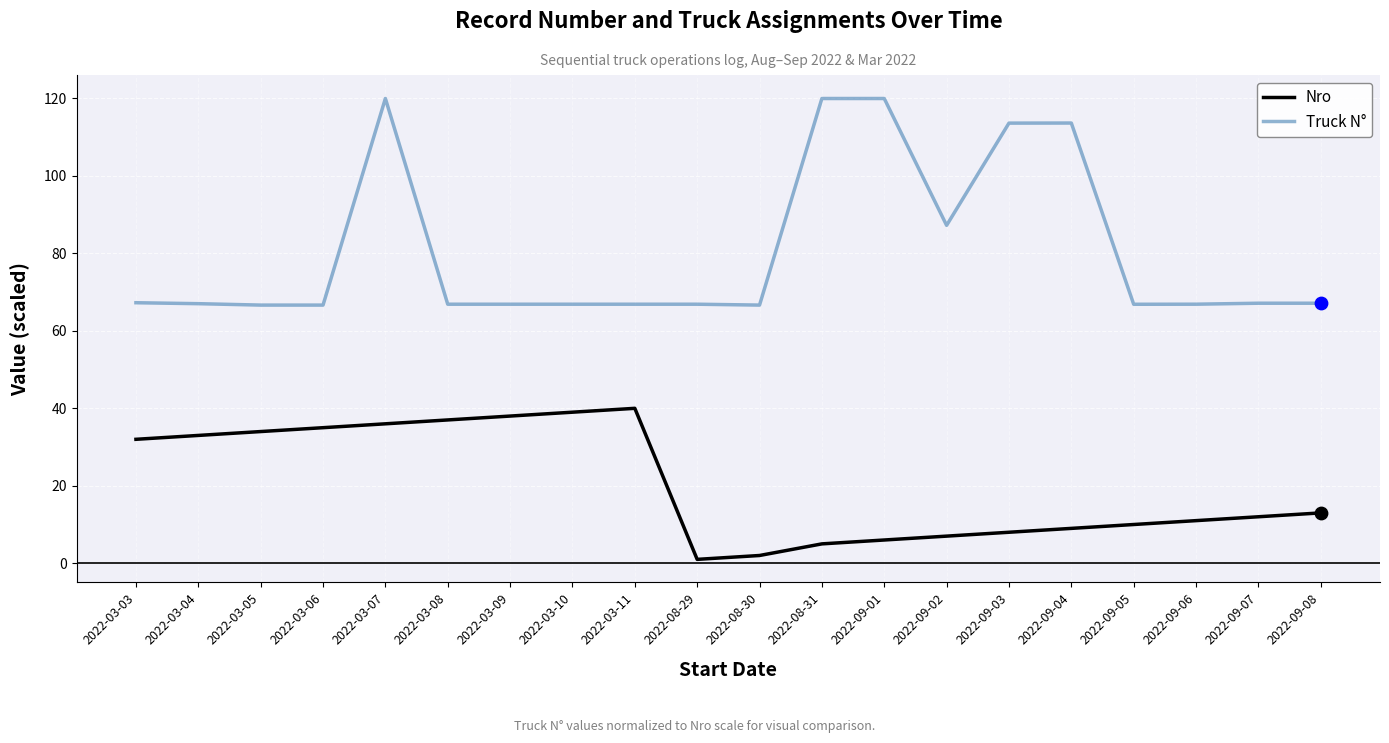

What is the spread (max minus min) of values at 2022-09-02?

80.2